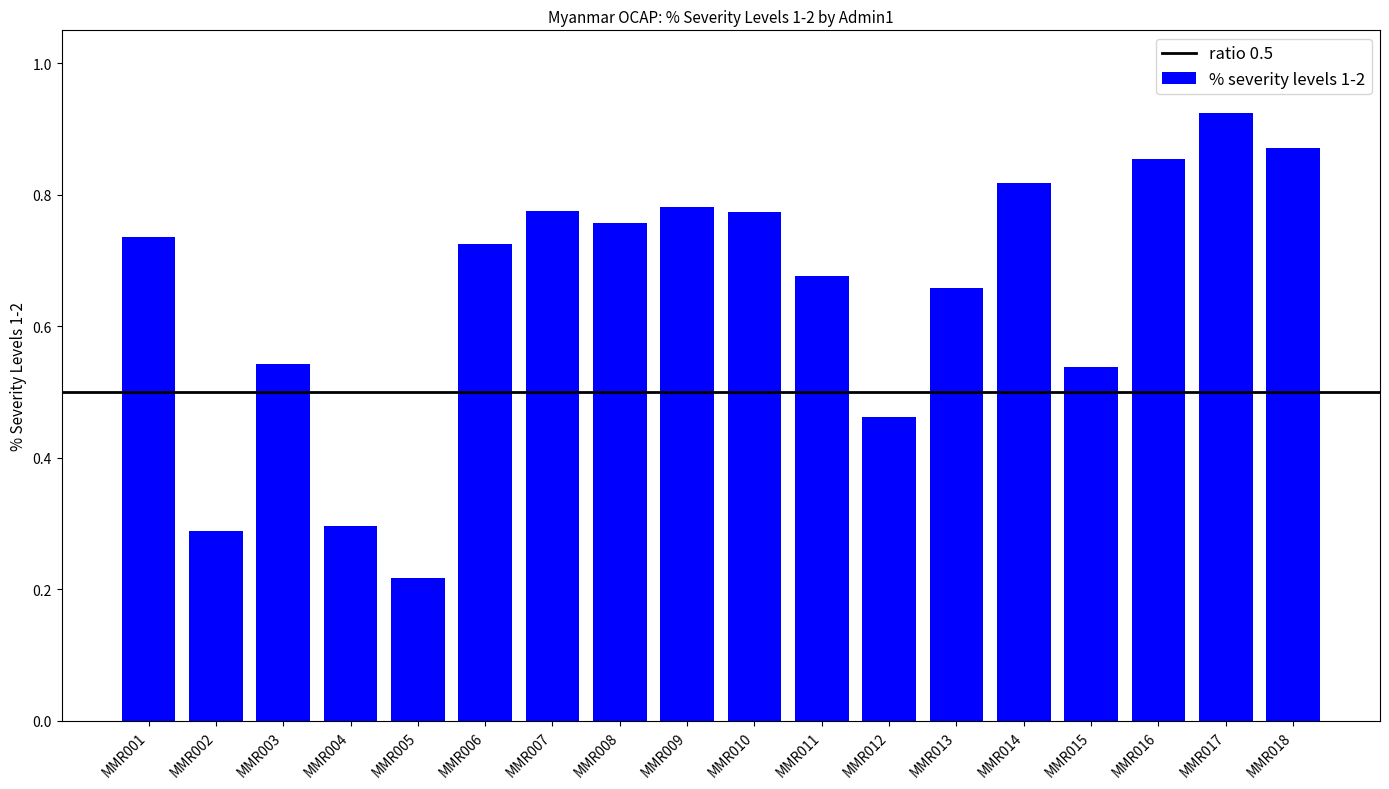

Between MMR003 and MMR014, which is larger?

MMR014